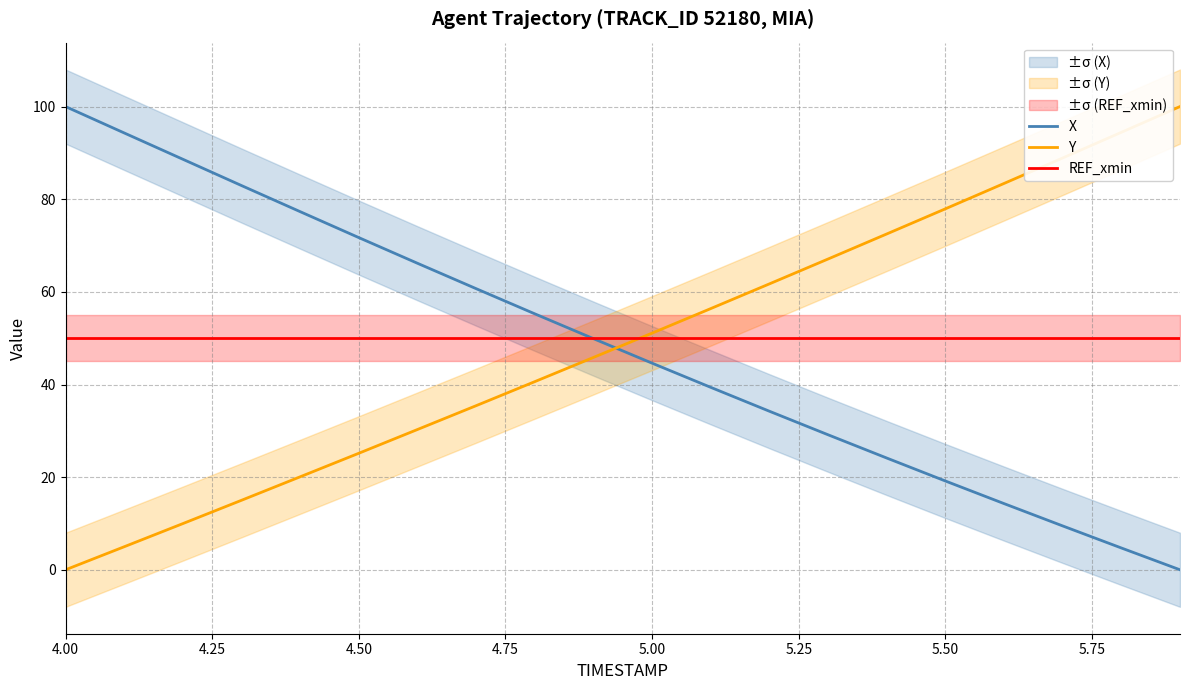

True or false: X and REF_xmin cross at least once.

True